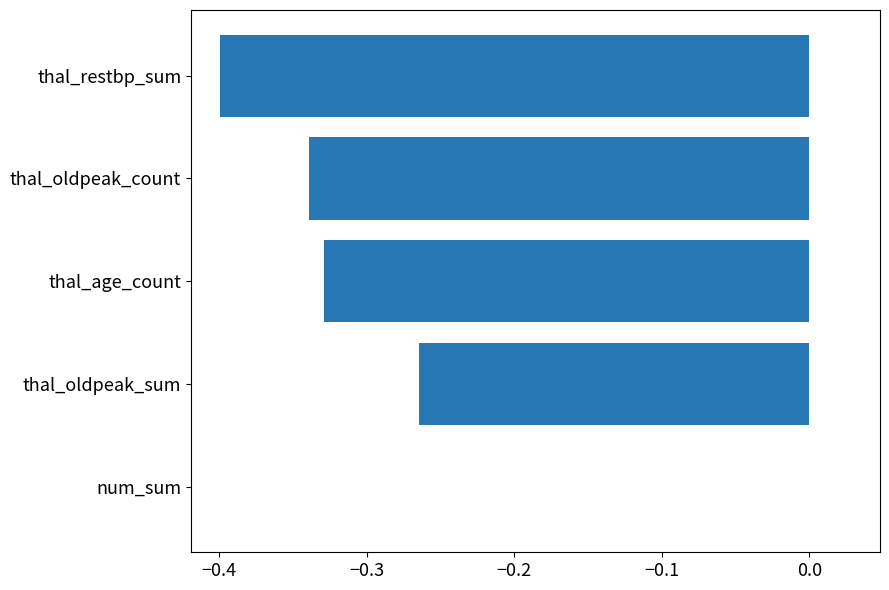

Read the value at thal_restbp_sum.

-0.4